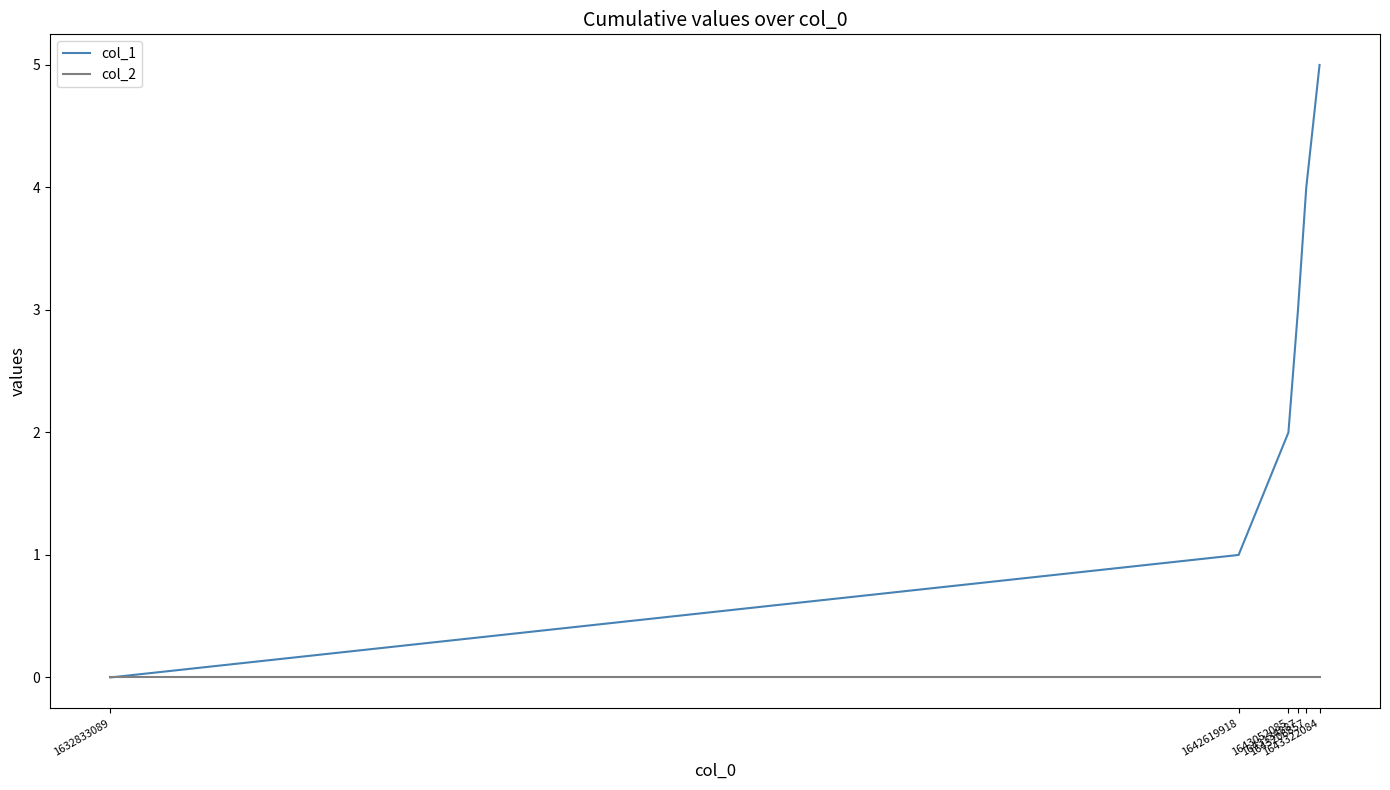

Which series has the largest total across all categories?

col_1